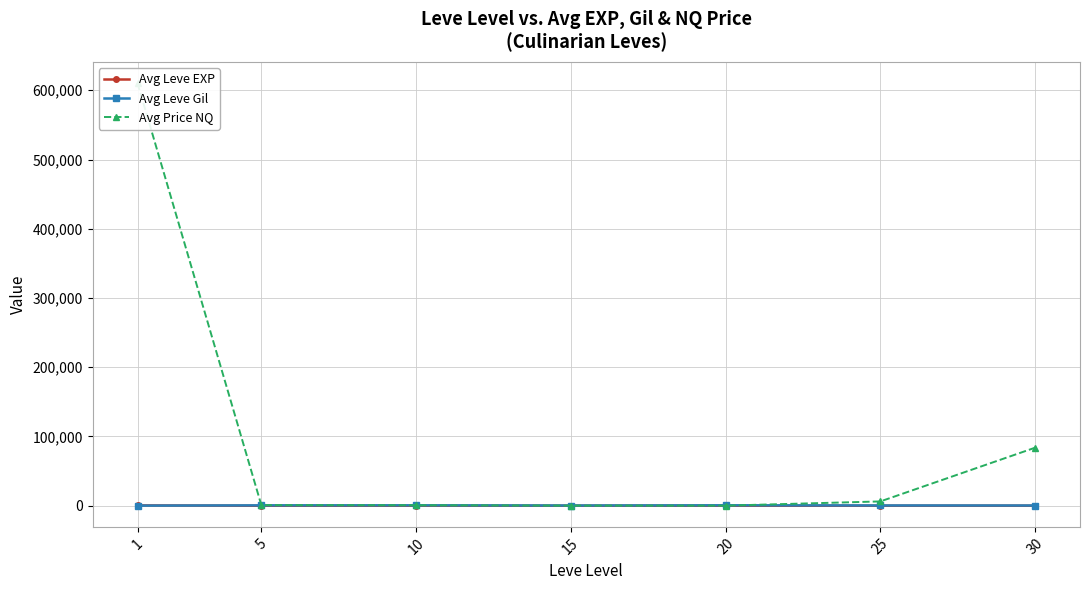

Reading left to right, transcribe all the data shown in this chart.

Avg Leve EXP: 1=468.5	5=2.3	10=5.3	15=14.2	20=16.3	25=31.8	30=45.5
Avg Leve Gil: 1=163.5	5=528.3	10=576.7	15=323.3	20=628.3	25=391.7	30=322.5
Avg Price NQ: 1=610251.2	5=863.3	10=722.8	15=147.9	20=128.8	25=6234.4	30=83831.2